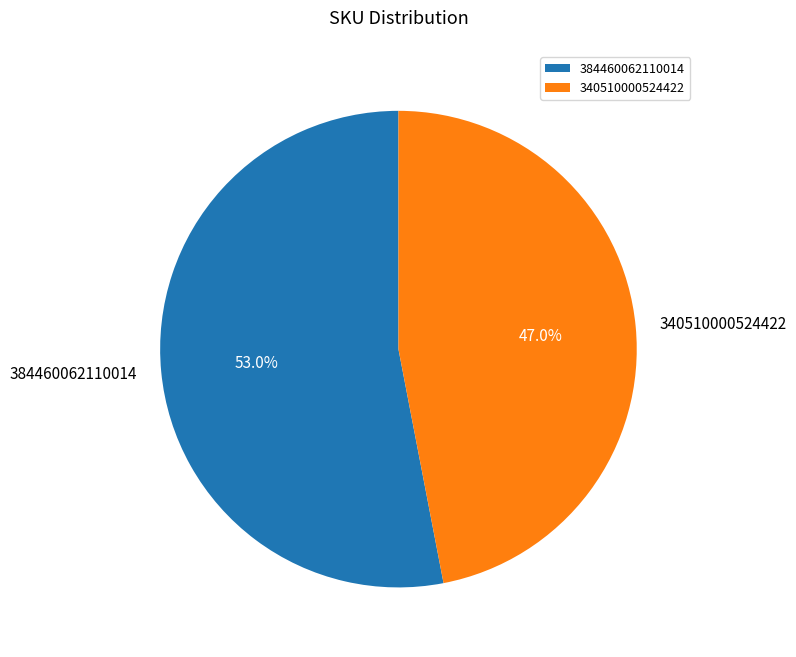

Does 384460062110014 represent more than half of the total?

Yes